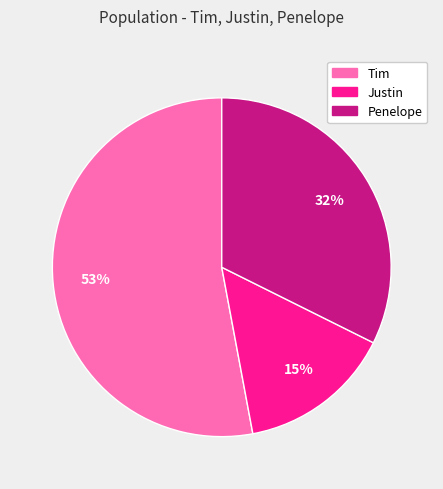

Which has a higher value, Tim or Justin?

Tim